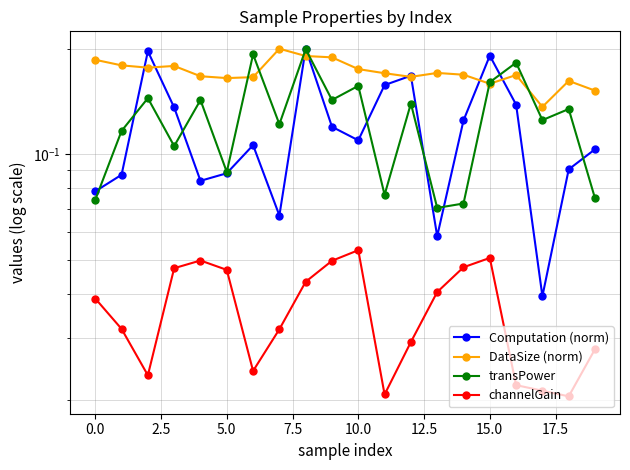

What is the value of the DataSize (norm) point at the 2nd from the left?

0.2